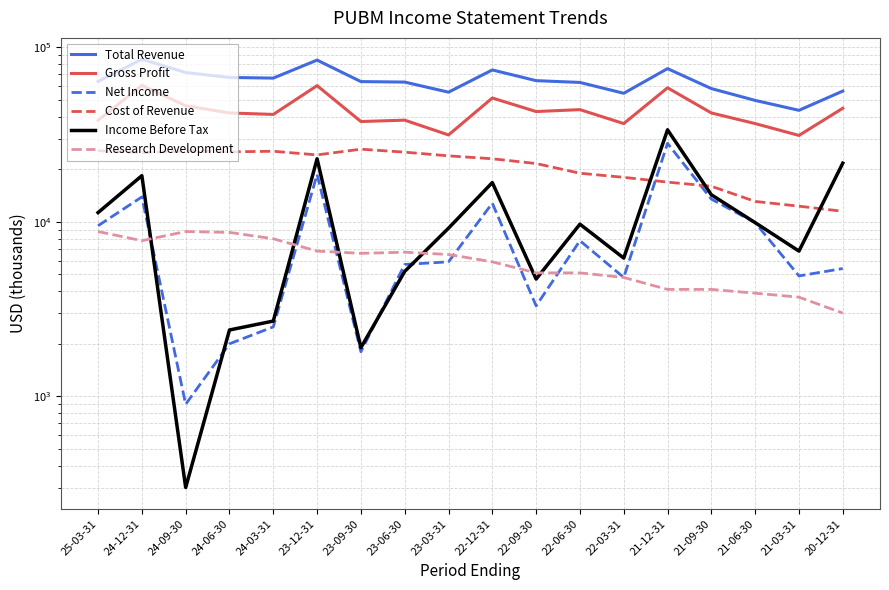

What is the difference between the Total Revenue values at 21-03-31 and 21-06-30?

6100